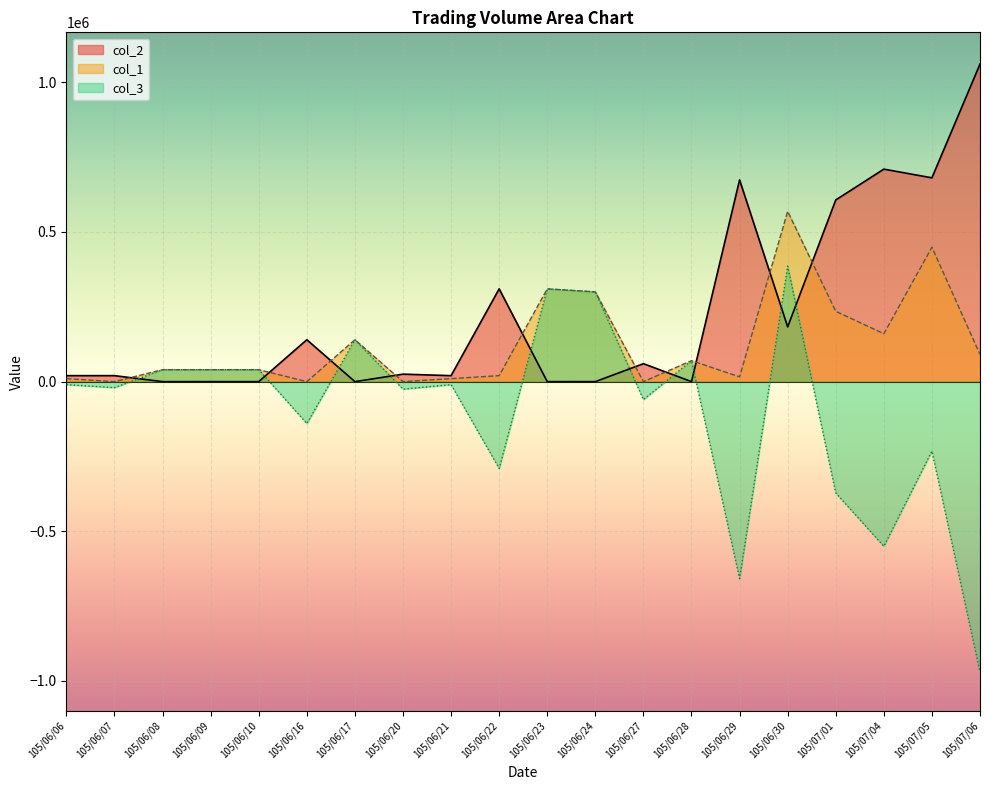

What are all the series names shown in the legend?

col_2, col_1, col_3